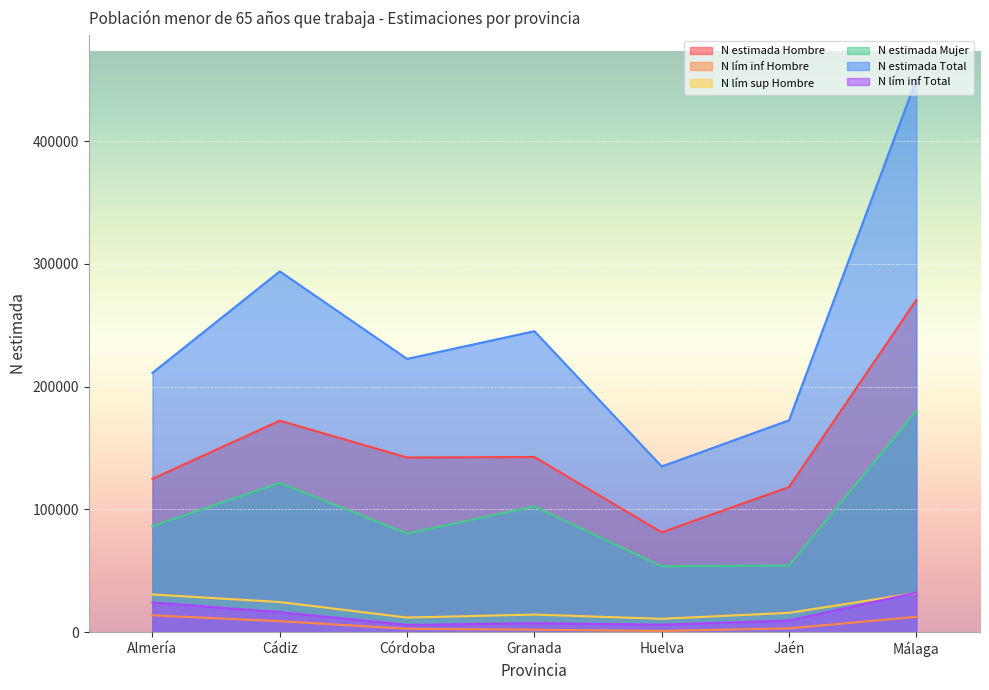

How many lines are shown in the chart?

6